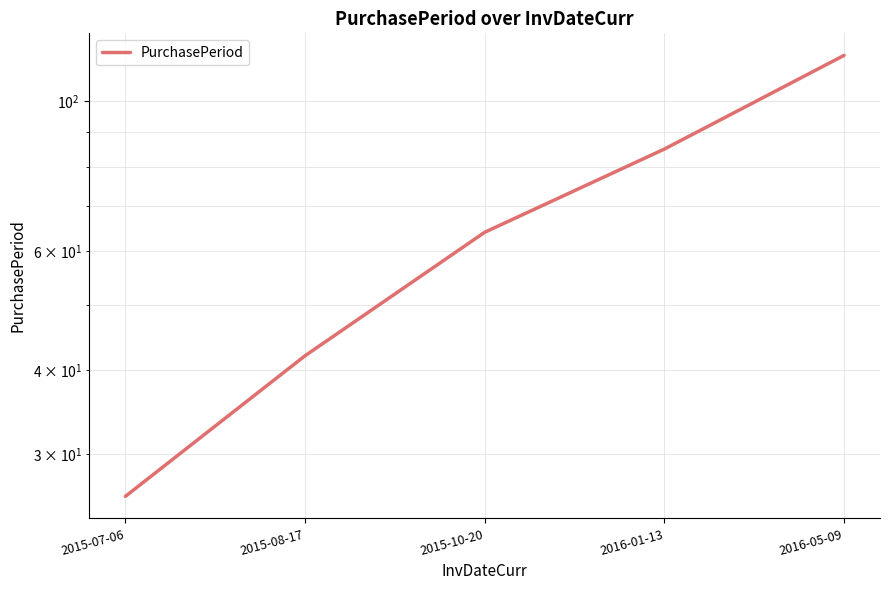

Approximately how many times larger is the value at 2016-01-13 compared to 2015-10-20?

1.3